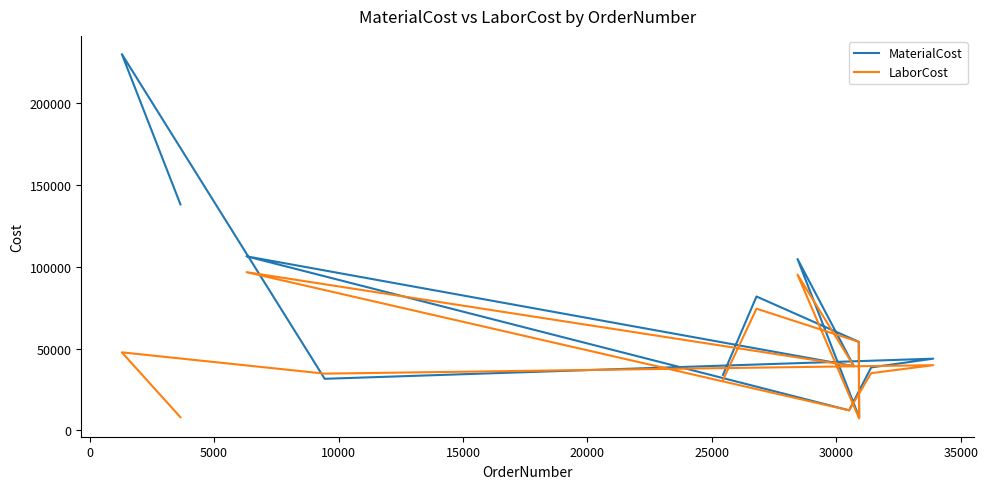

True or false: LaborCost has a value of 21838.9 at 20000.

False